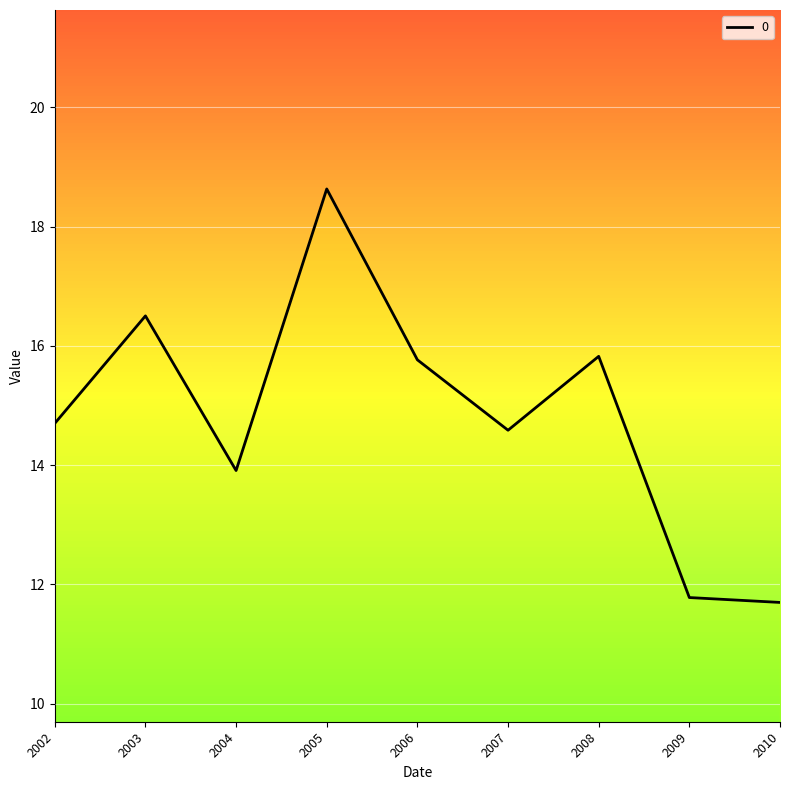

True or false: the data shows 14.6 at 2007.

True